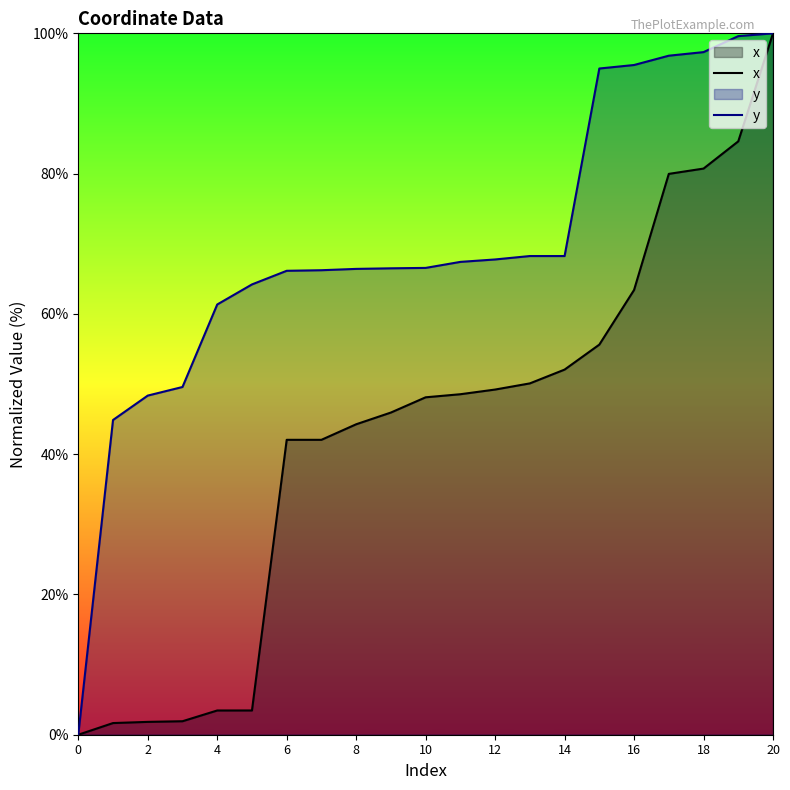

True or false: x has more than 1 interior local peaks.

False